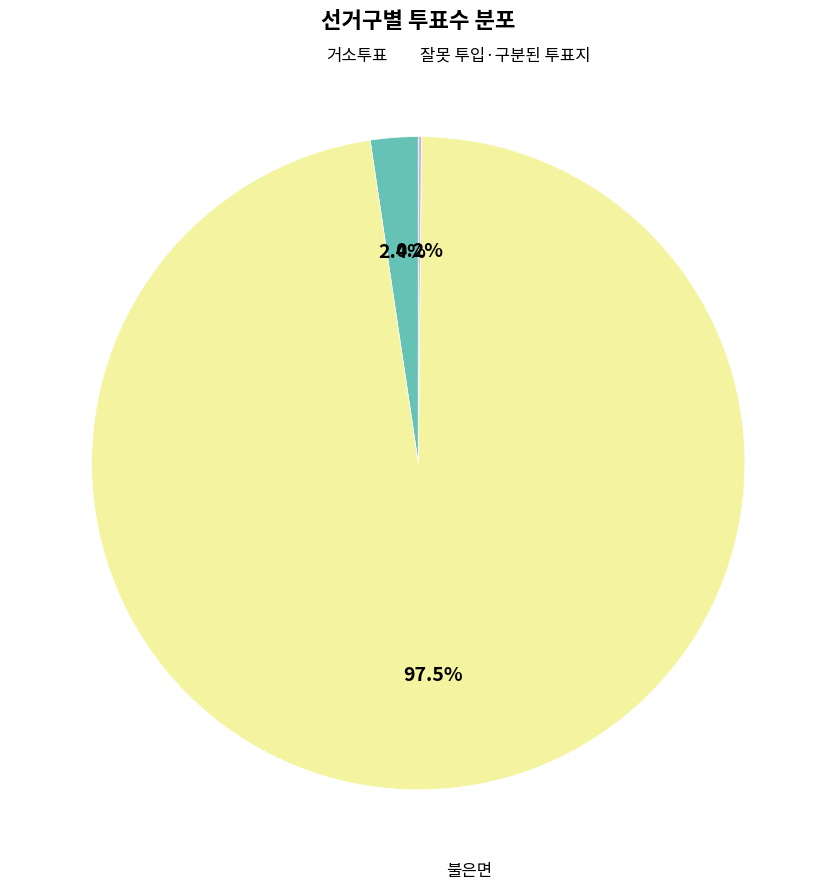

Is there any slice that represents more than half of the pie?

Yes